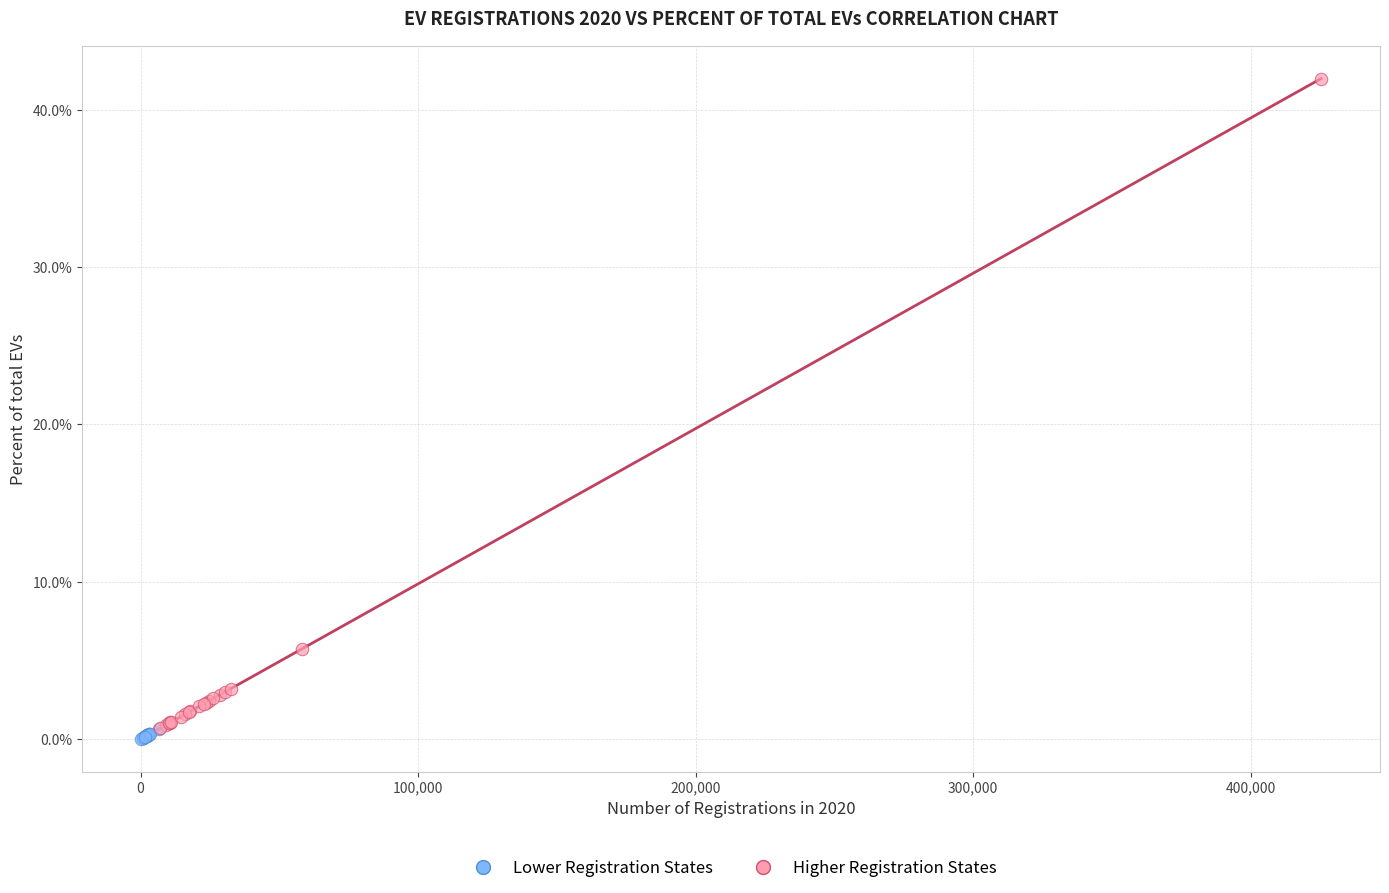

Which series contains the highest Y value?

Higher Registration States